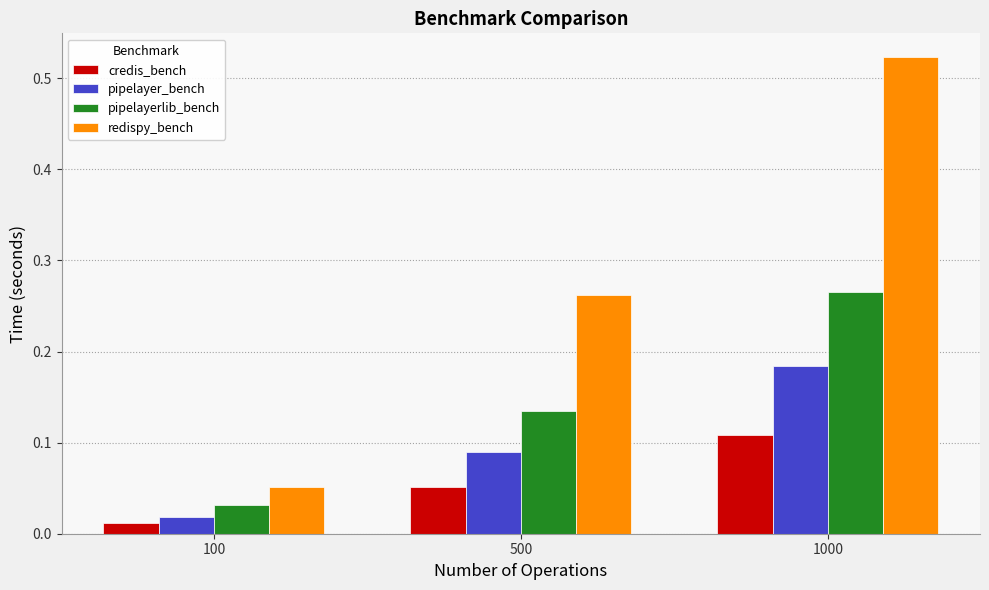

At which category is the sum across all series the highest?

1000